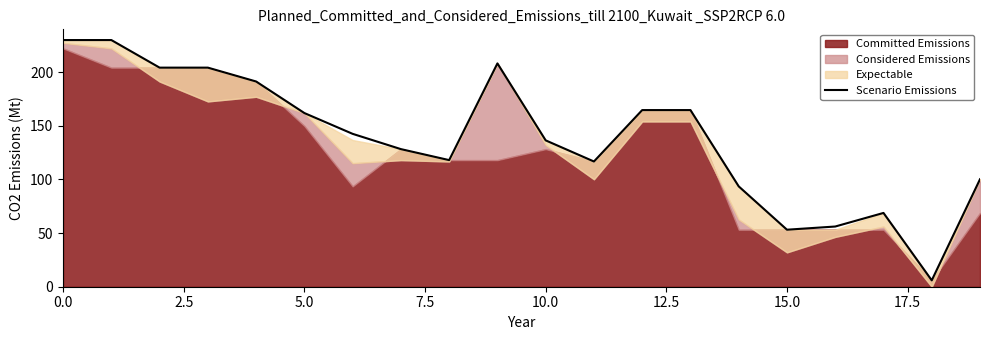

Is it true that Scenario Emissions equals 136.5 at 10.0?

True